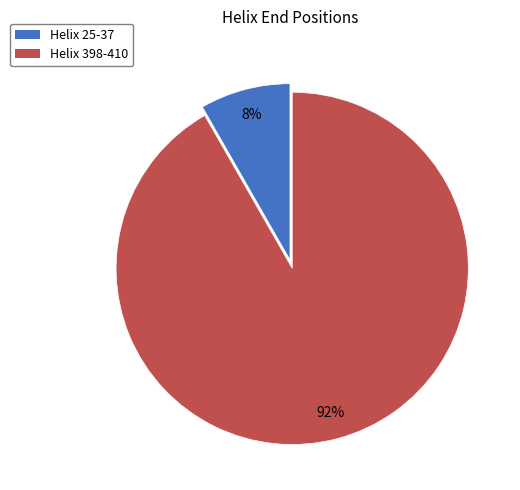

To the nearest percent, what portion does Helix 25-37 represent?

8%